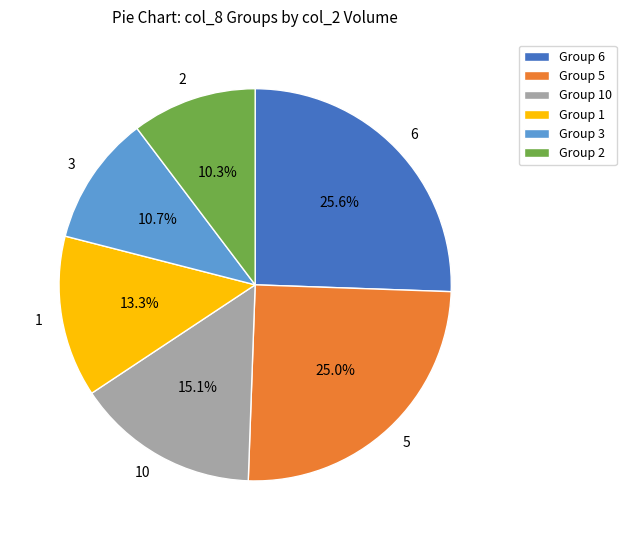

What is the ratio of the value at 10 to the value at 3?

1.4